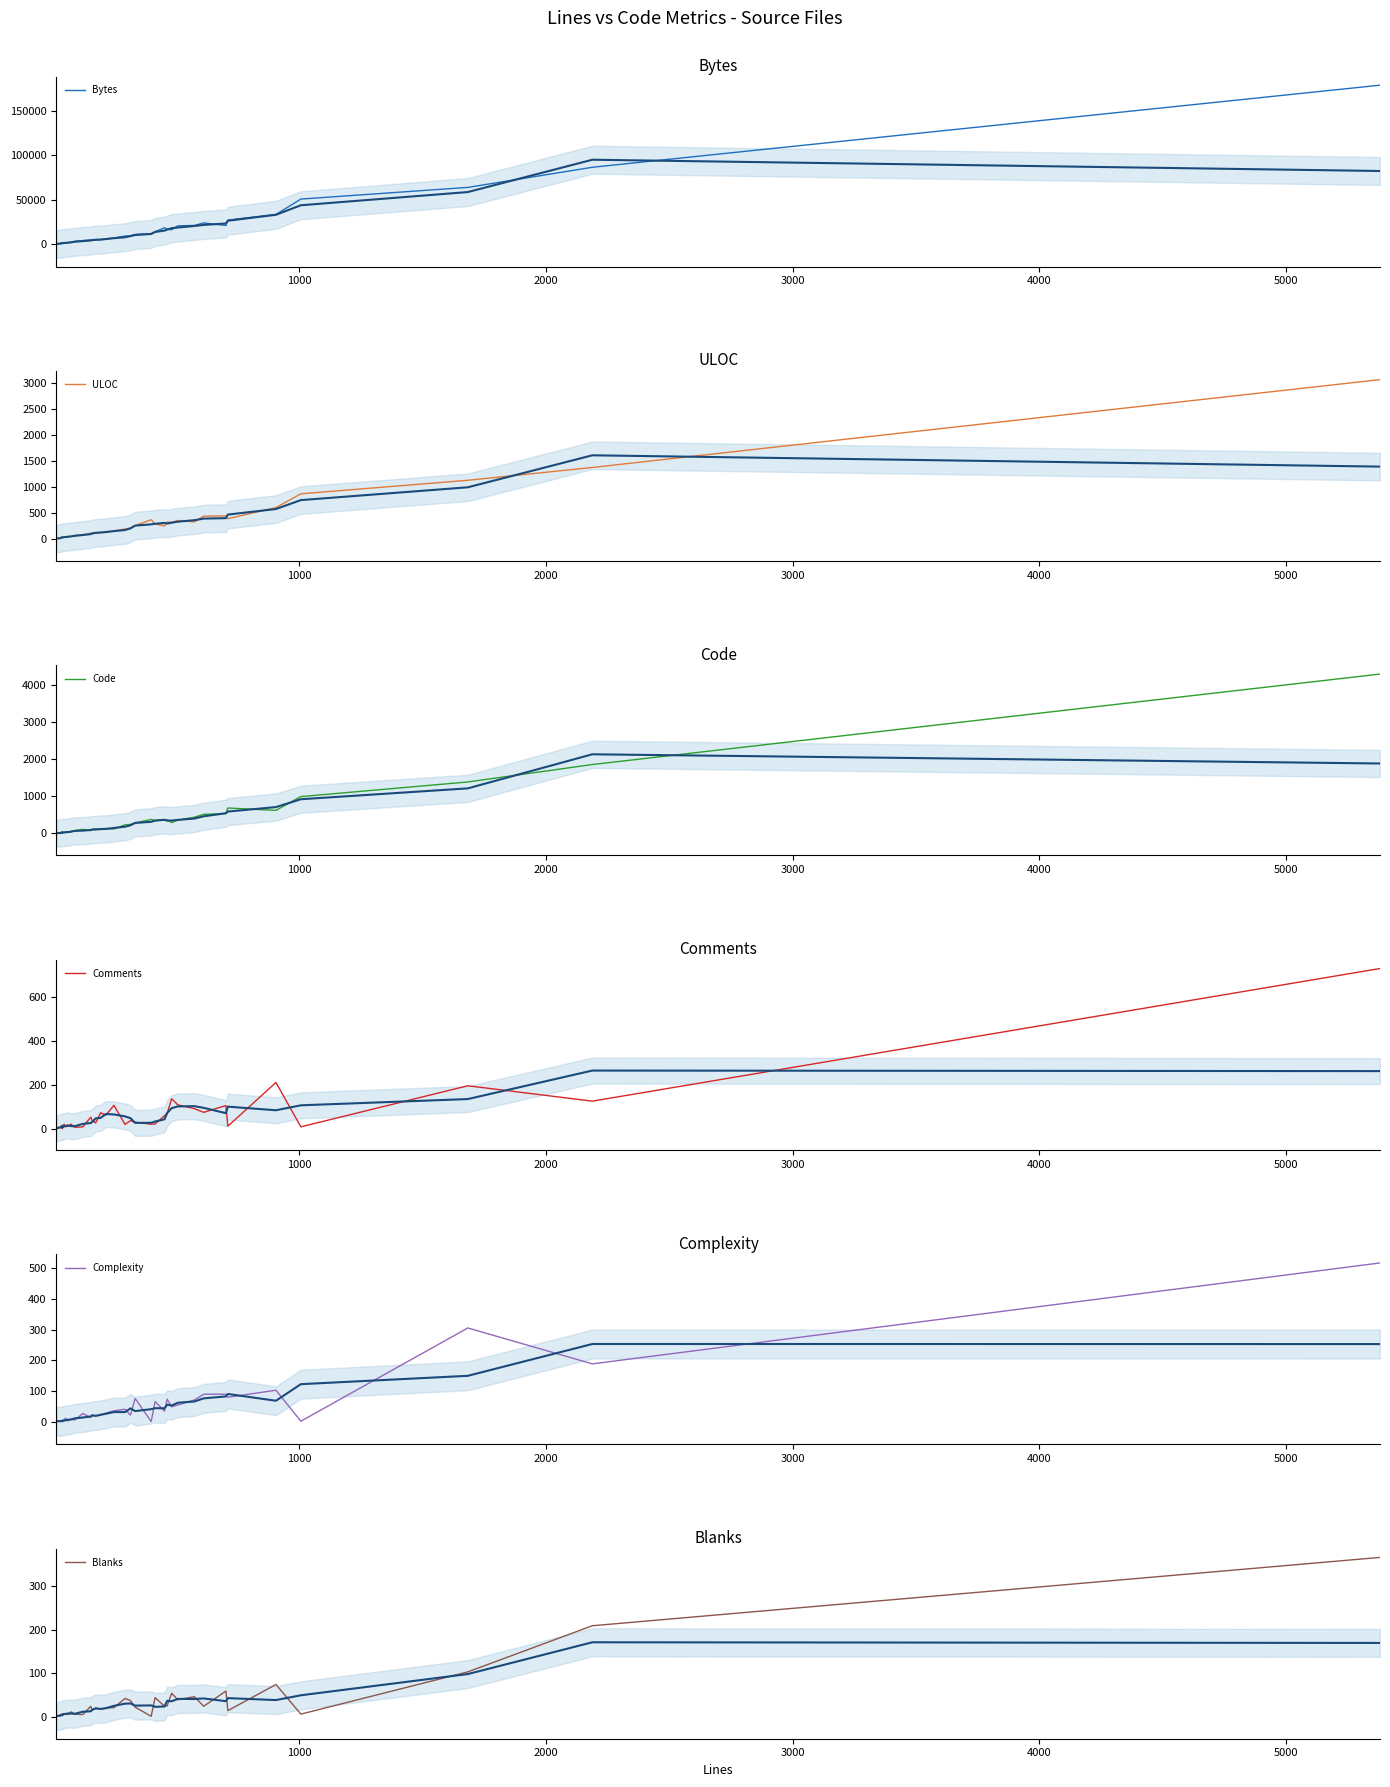

How many distinct data groups are displayed?

6